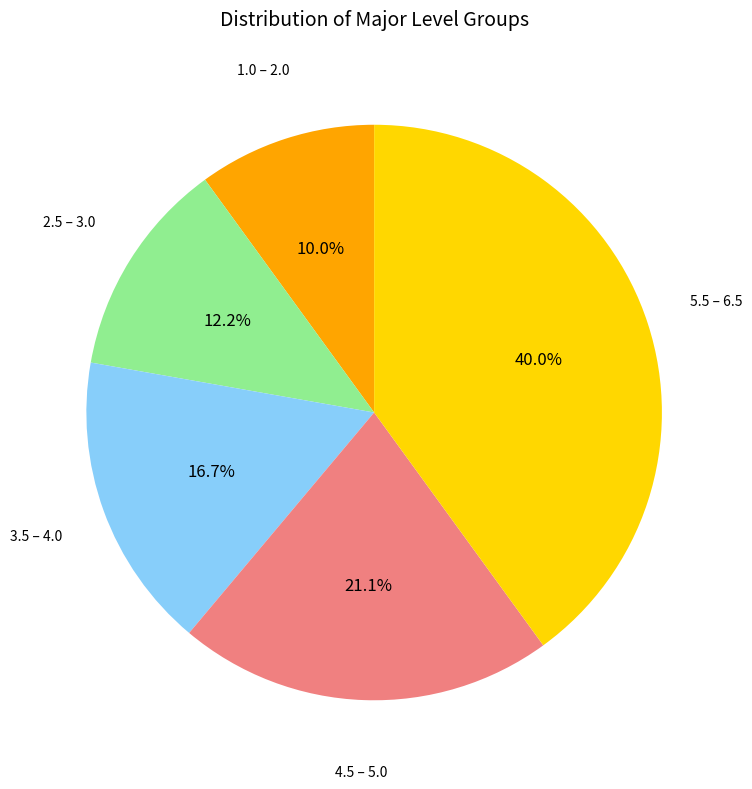

Is there any slice that represents more than half of the pie?

No